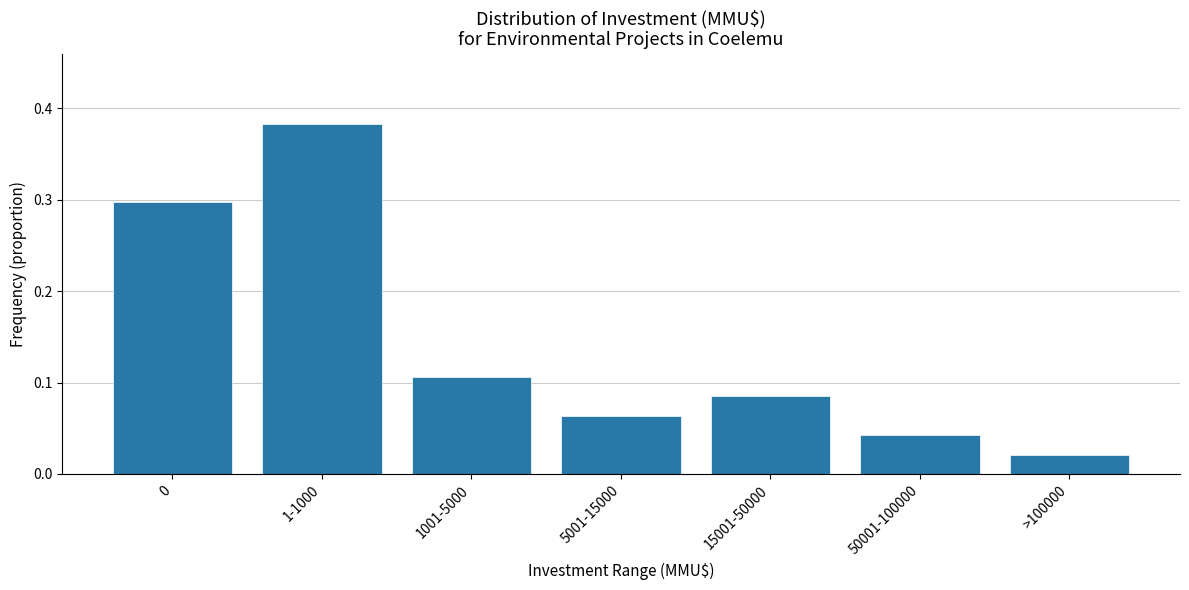

Which category has the highest value across all series?

1-1000